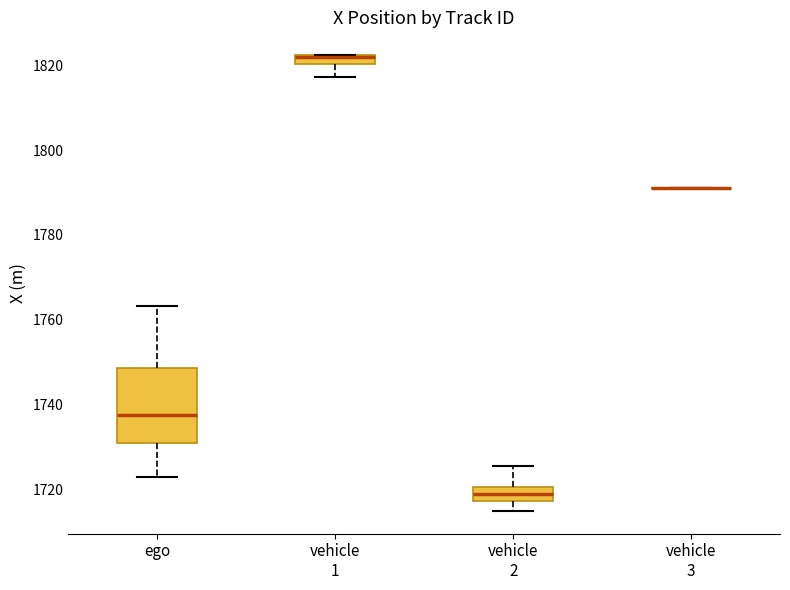

Which box is the tallest, from its lower edge to its upper edge?

ego